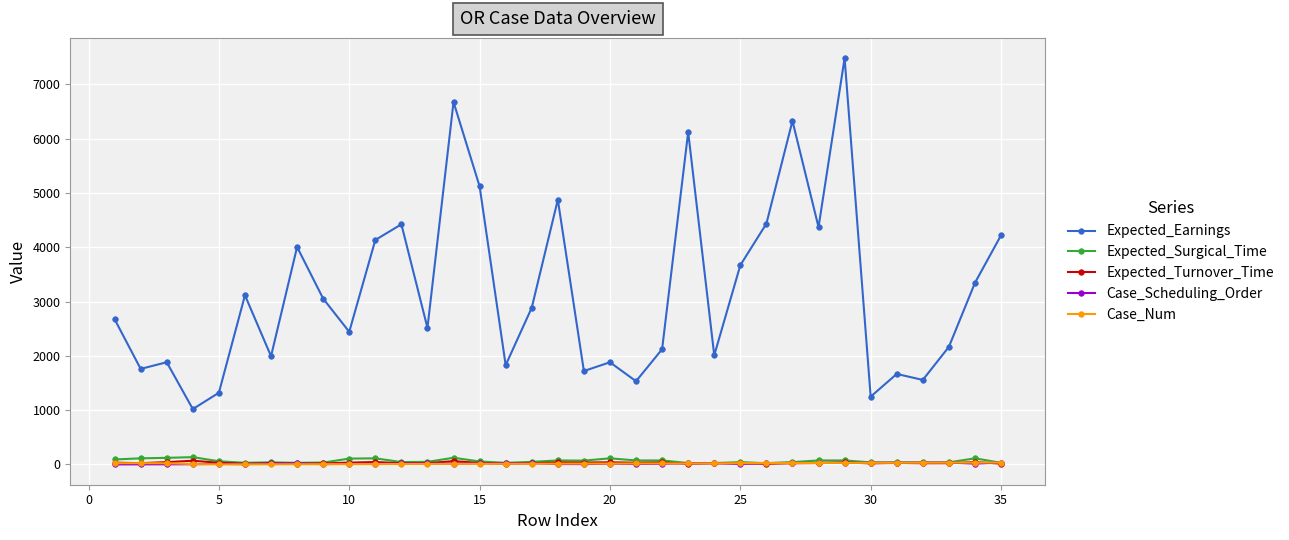

True or false: Case_Num has more than 0 points higher than both neighbors.

True